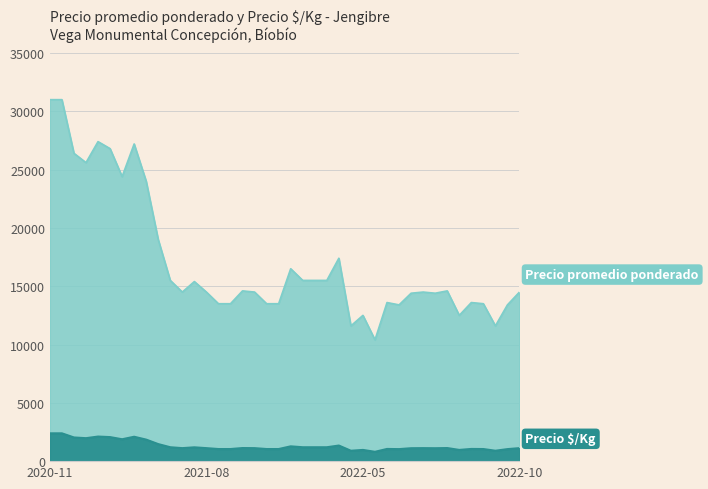

What is the minimum value for Precio $/Kg?

800